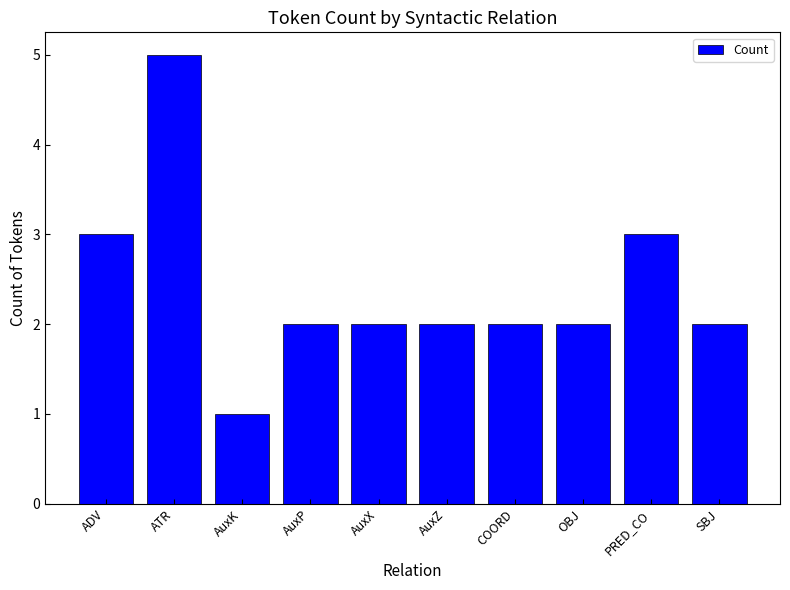

The value at PRED_CO is 3. True or false?

True